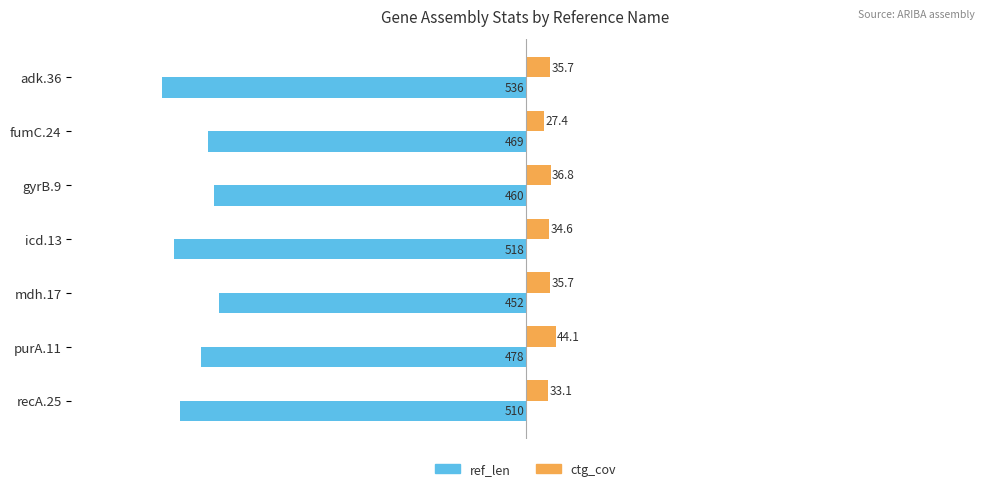

At which category is the sum across all series the highest?

mdh.17